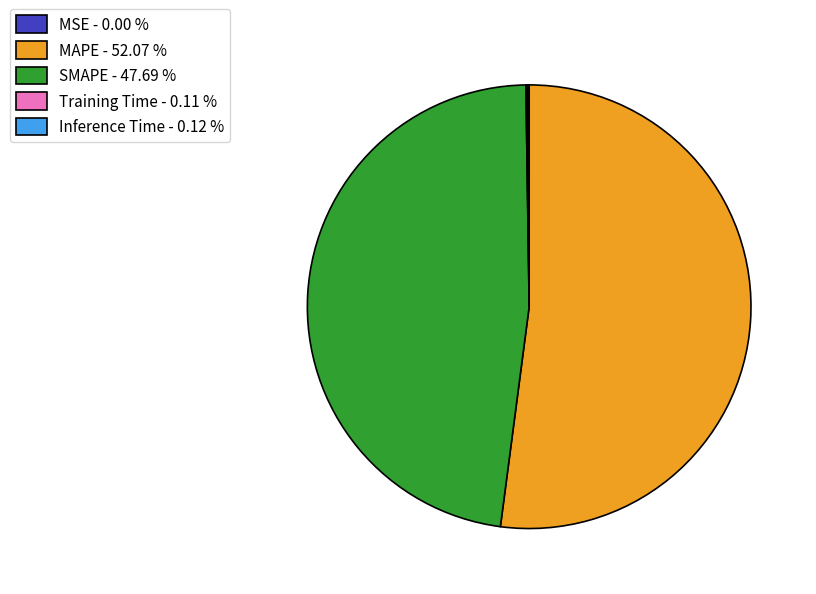

Does MAPE - 52.07 % represent more than half of the total?

Yes